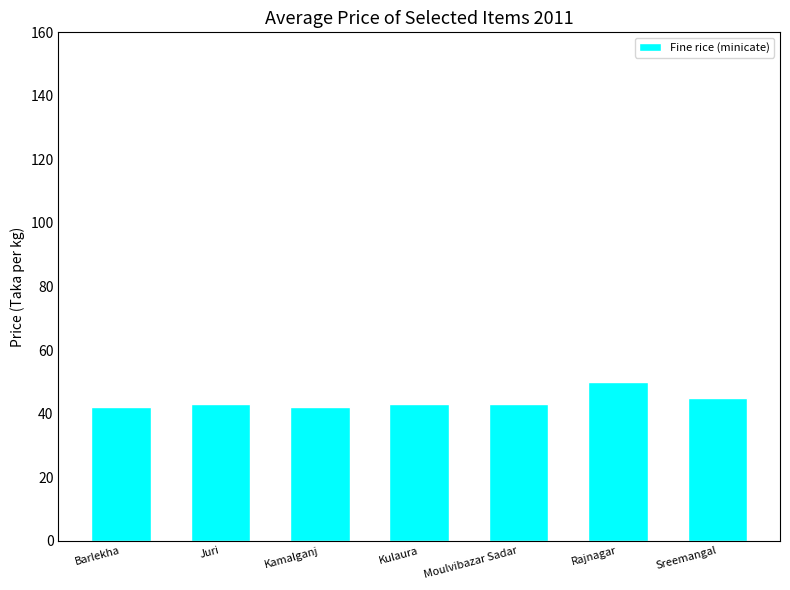

Is it true that the value at Barlekha is 42?

True